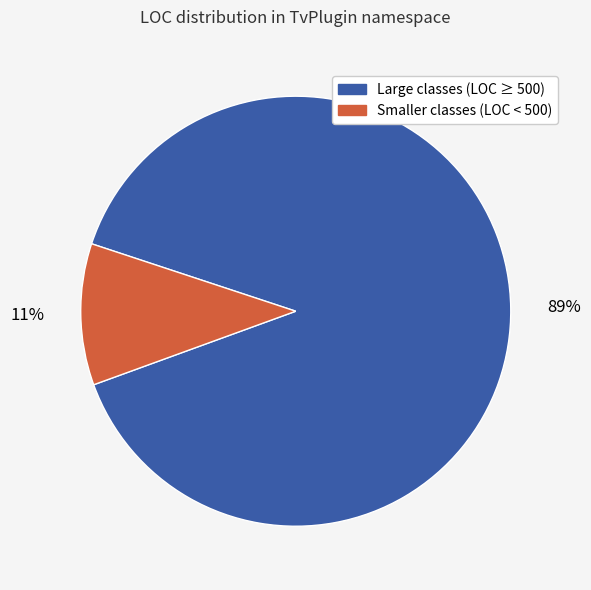

Is there a majority slice in this chart?

Yes